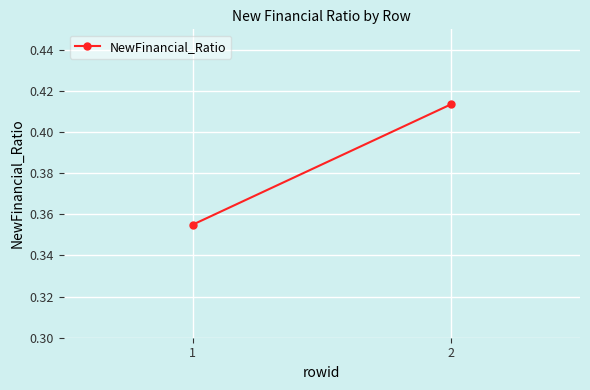

What is the difference between the maximum and minimum values?

0.1